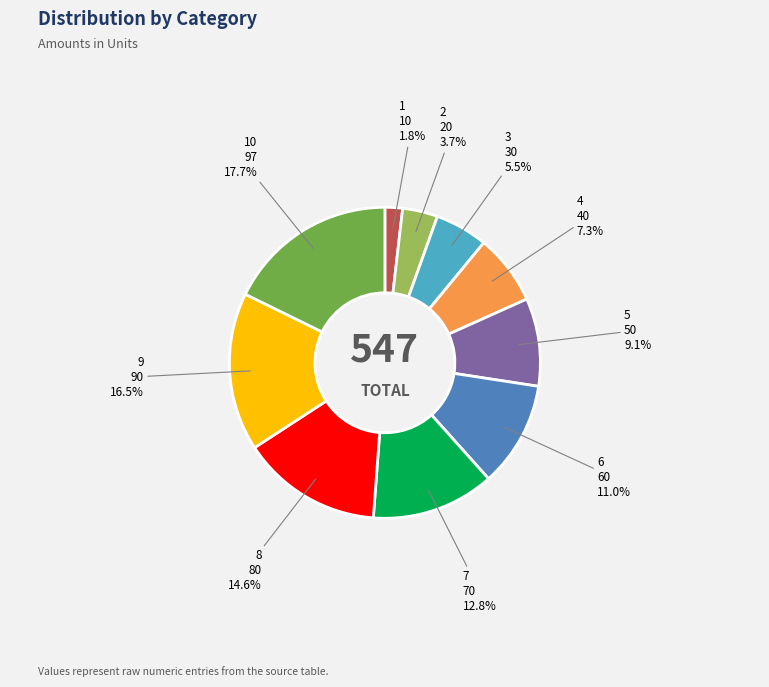

Does any single category account for the majority?

No